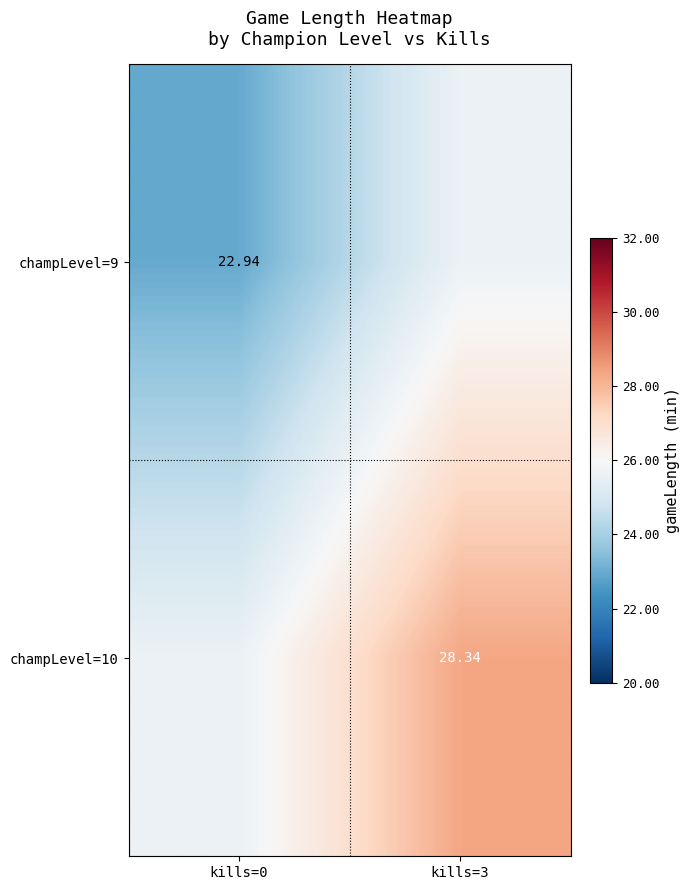

The value of champLevel=9 at kills=3 is 25.6. True or false?

True